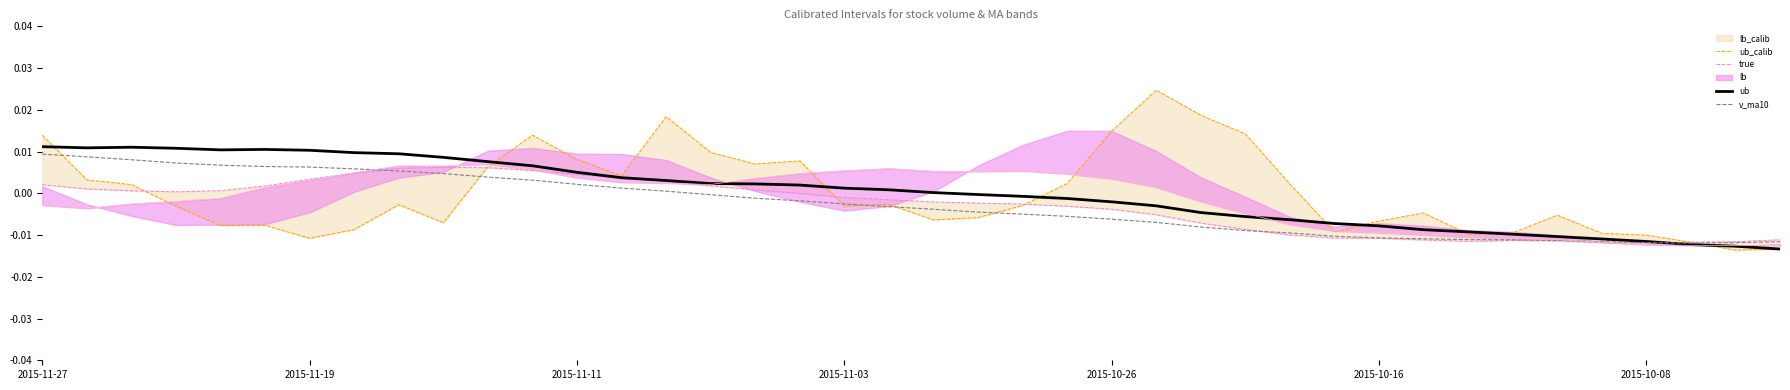

What is the total value across all series at 39?

-0.1